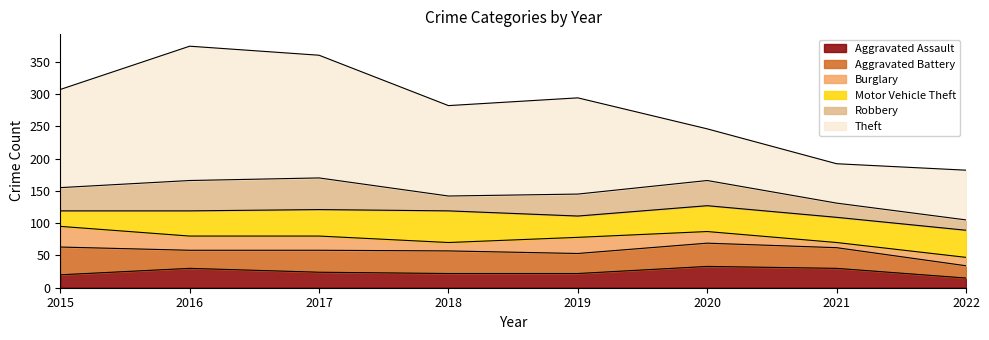

Is the value of Theft at 2016 greater than the value of Burglary at 2021?

Yes